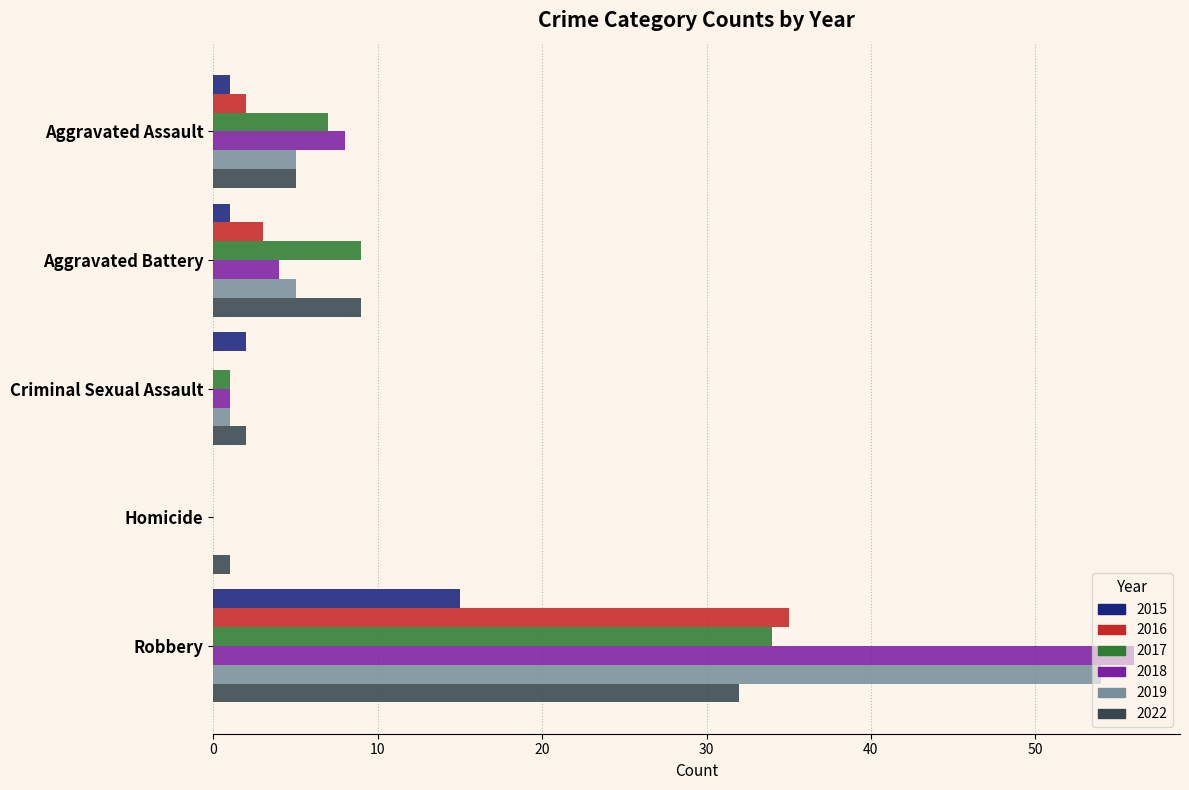

Where is 2017 nearest to the value 17?

Aggravated Battery